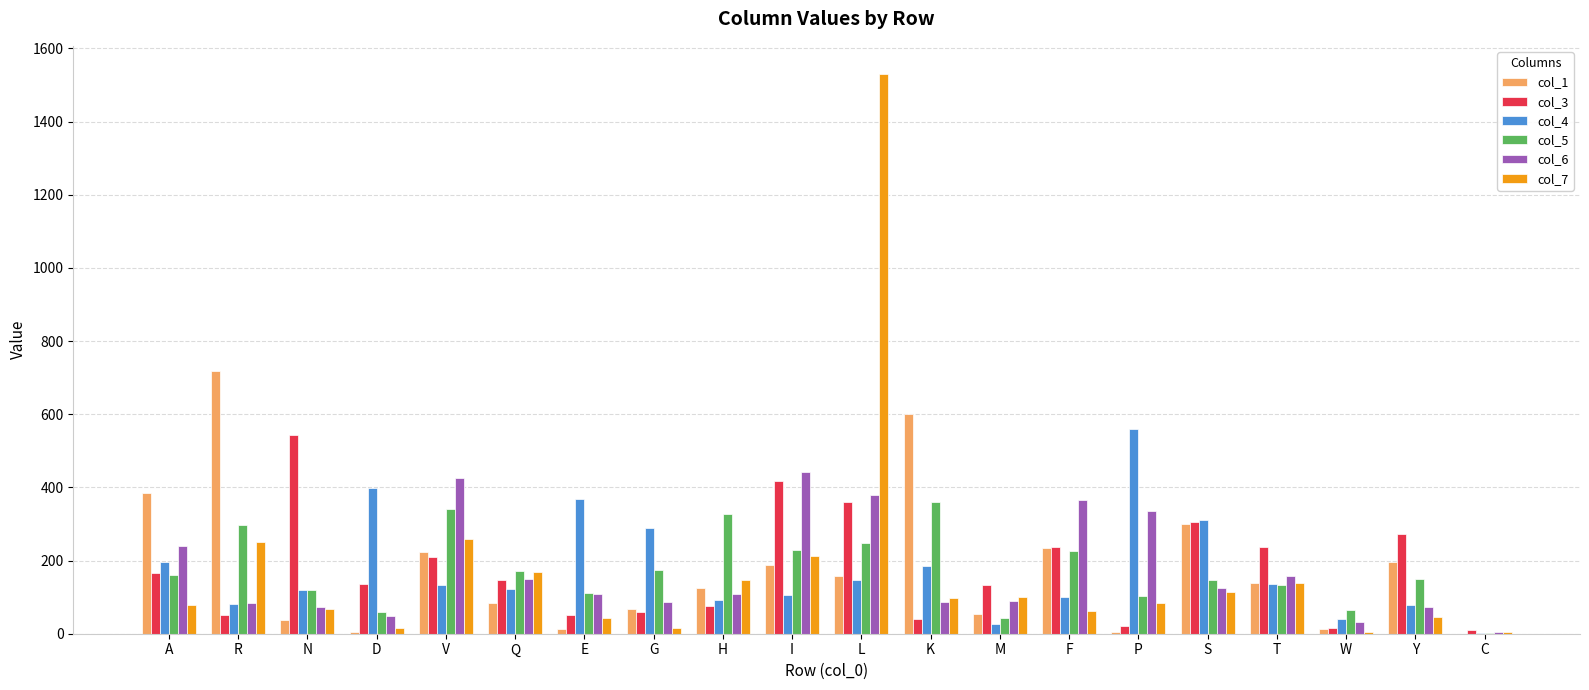

The value of col_3 at S is 304.3. True or false?

True